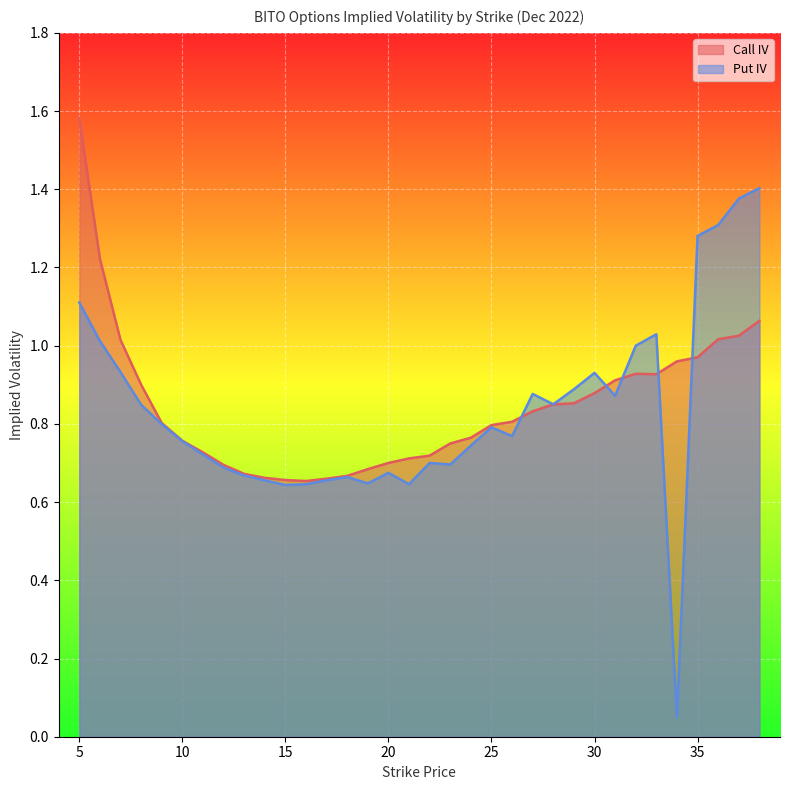

What is the value of the Call IV point at the 22nd from the left?

0.8